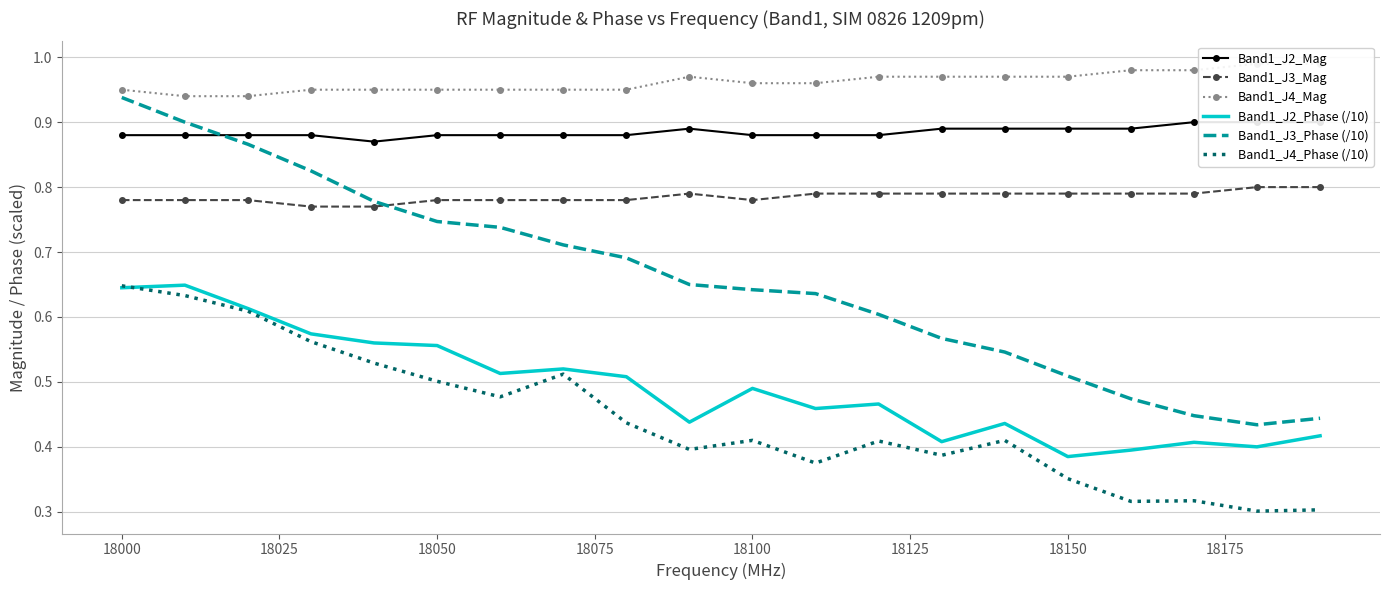

True or false: Band1_J4_Phase (/10) has a value of 0.6 at 18100.

False